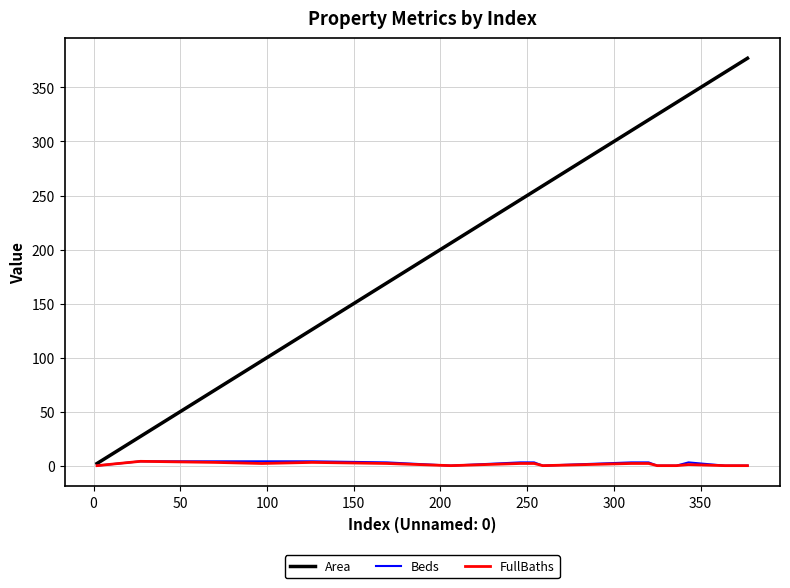

Which series has the largest total across all categories?

Area